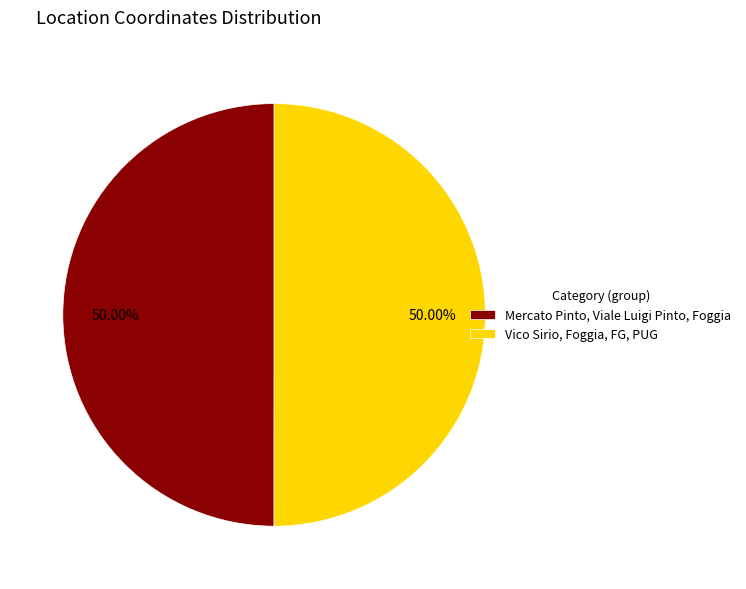

To the nearest percent, what portion does Vico Sirio, Foggia, FG, PUG represent?

50%